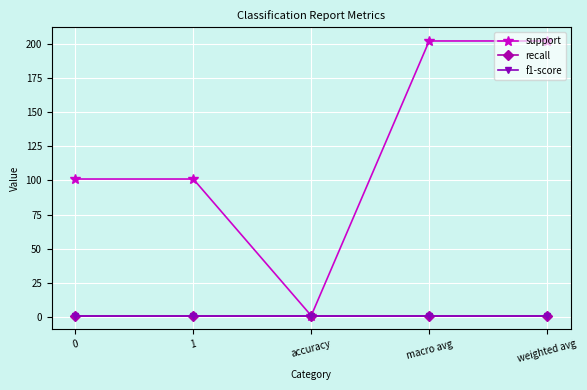

At macro avg, list the series in order from smallest to largest.

recall, f1-score, support